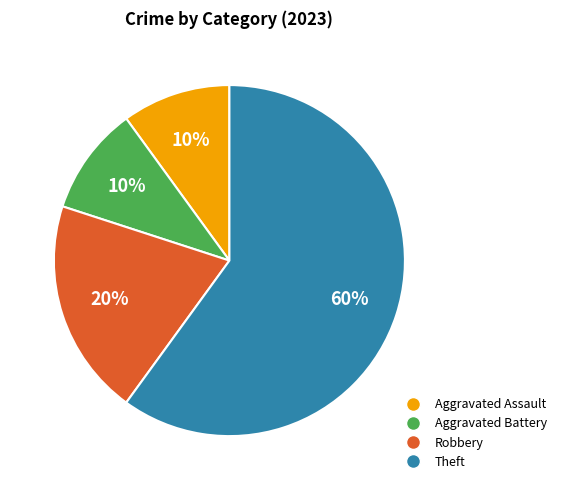

Which category has the biggest portion of the pie?

Theft